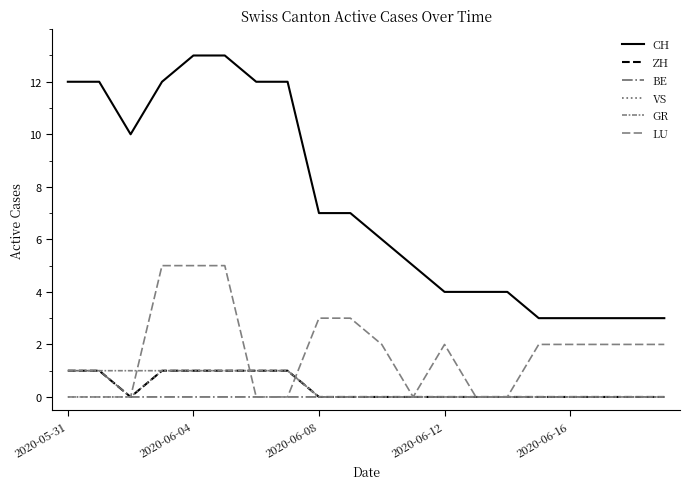

Does the chart display data point markers on the line(s)?

No